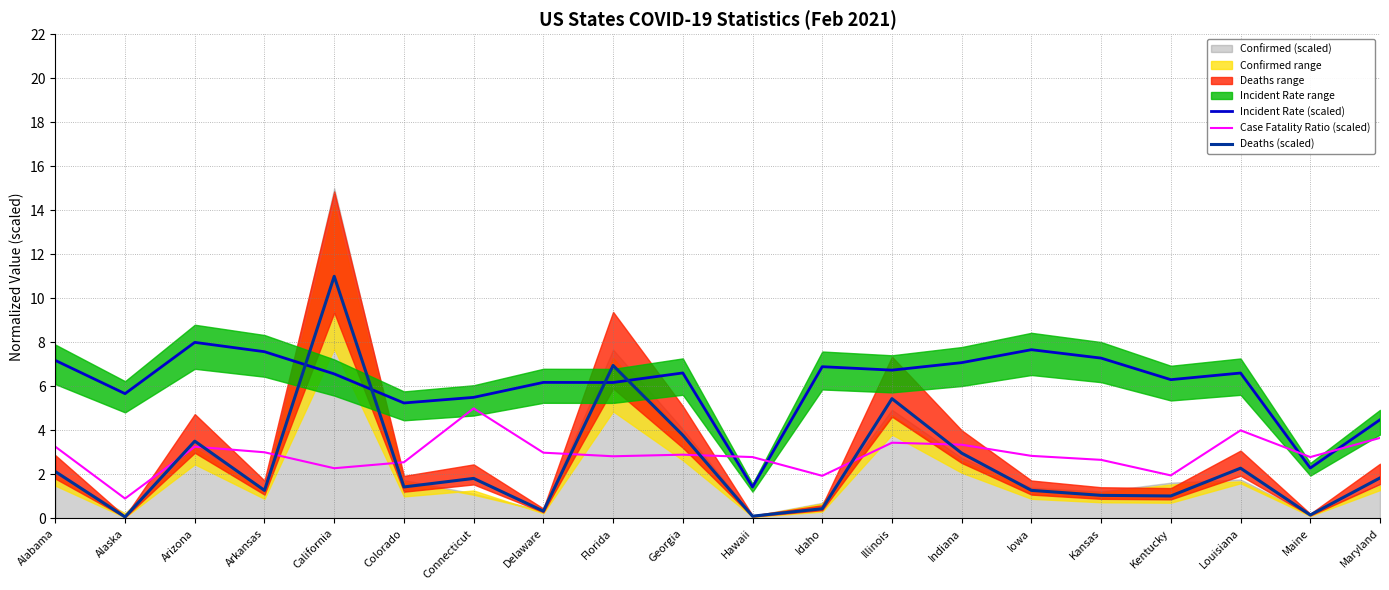

What is the approximate value of Case Fatality Ratio (scaled) at Kentucky?

2.0